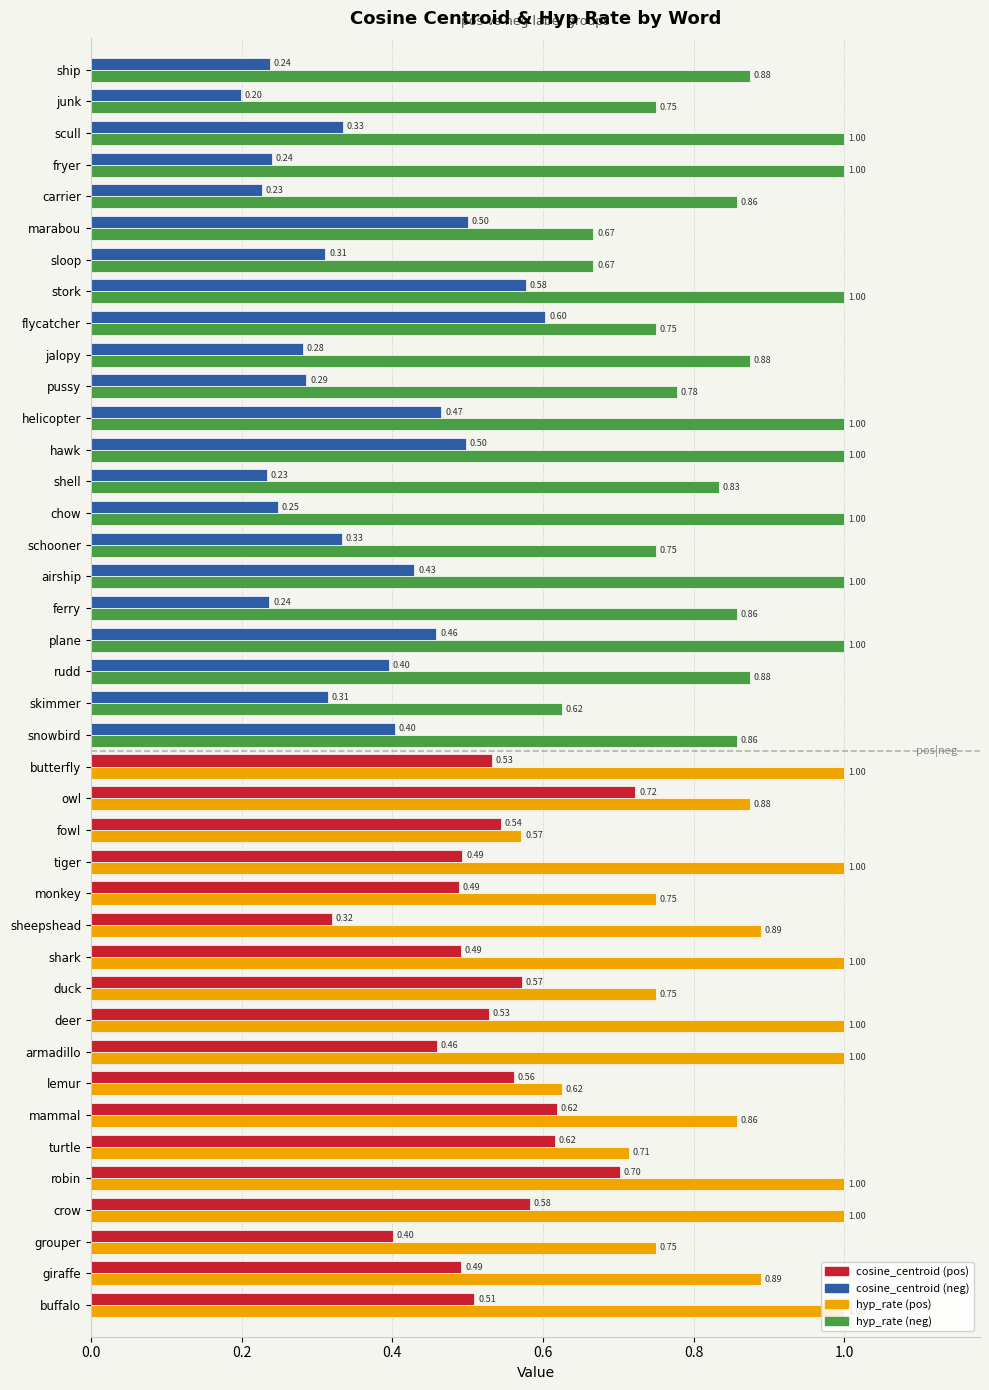

What is the difference between the highest and lowest values at junk?

0.6